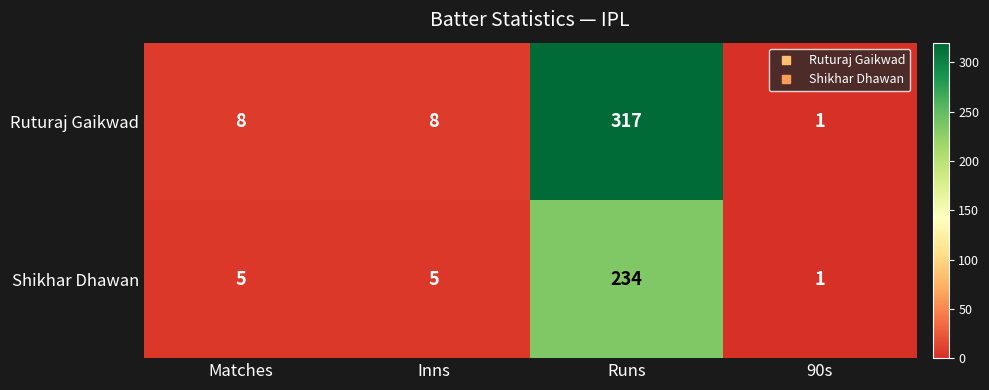

Reading left to right, transcribe all the data shown in this chart.

Ruturaj Gaikwad: Matches=8	Inns=8	Runs=317	90s=1
Shikhar Dhawan: Matches=5	Inns=5	Runs=234	90s=1